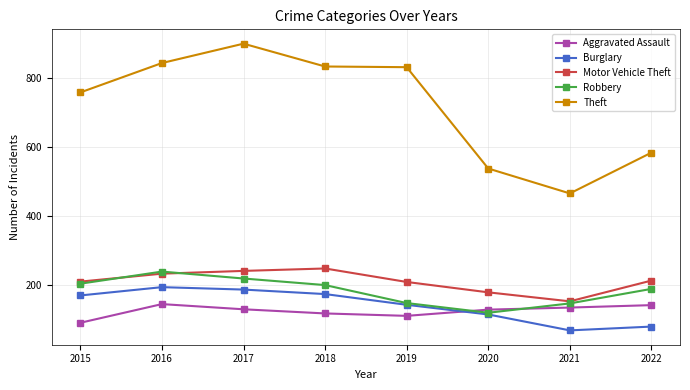

What is the total value across all series at 2016?

1653